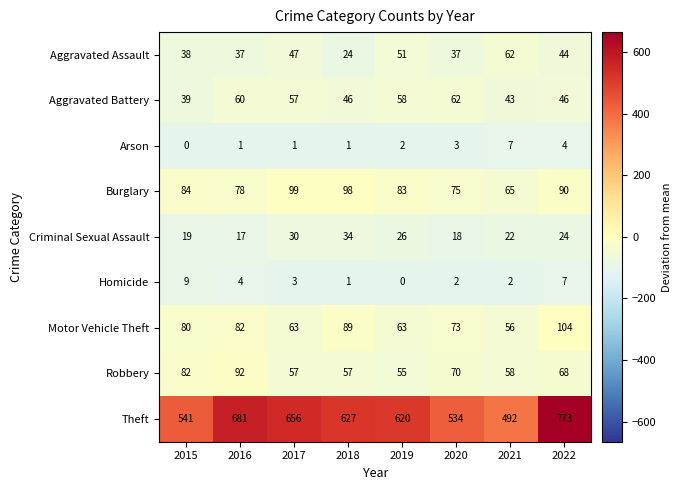

What is the spread (max minus min) of values at 2020?

532